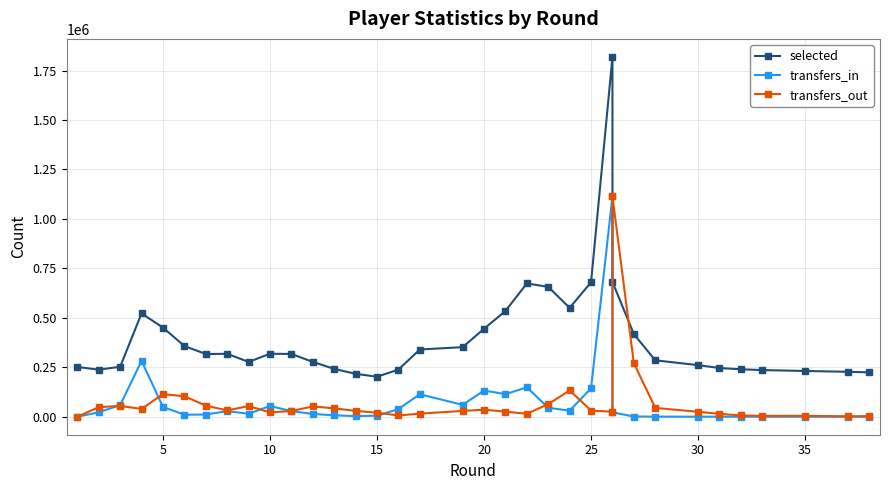

What is the sum of all transfers_in values?

2556075